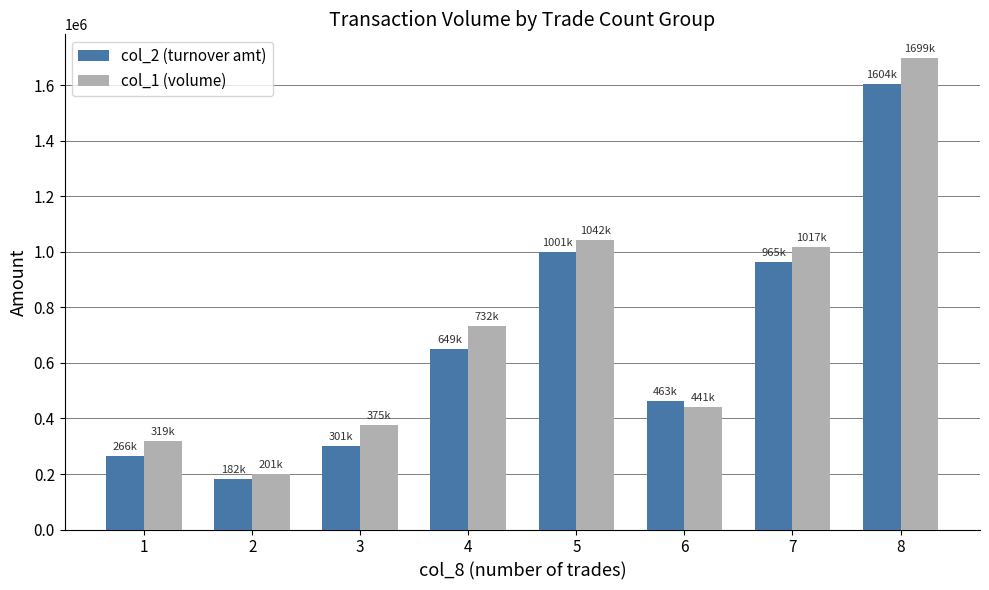

Does the chart contain stacked bars?

No